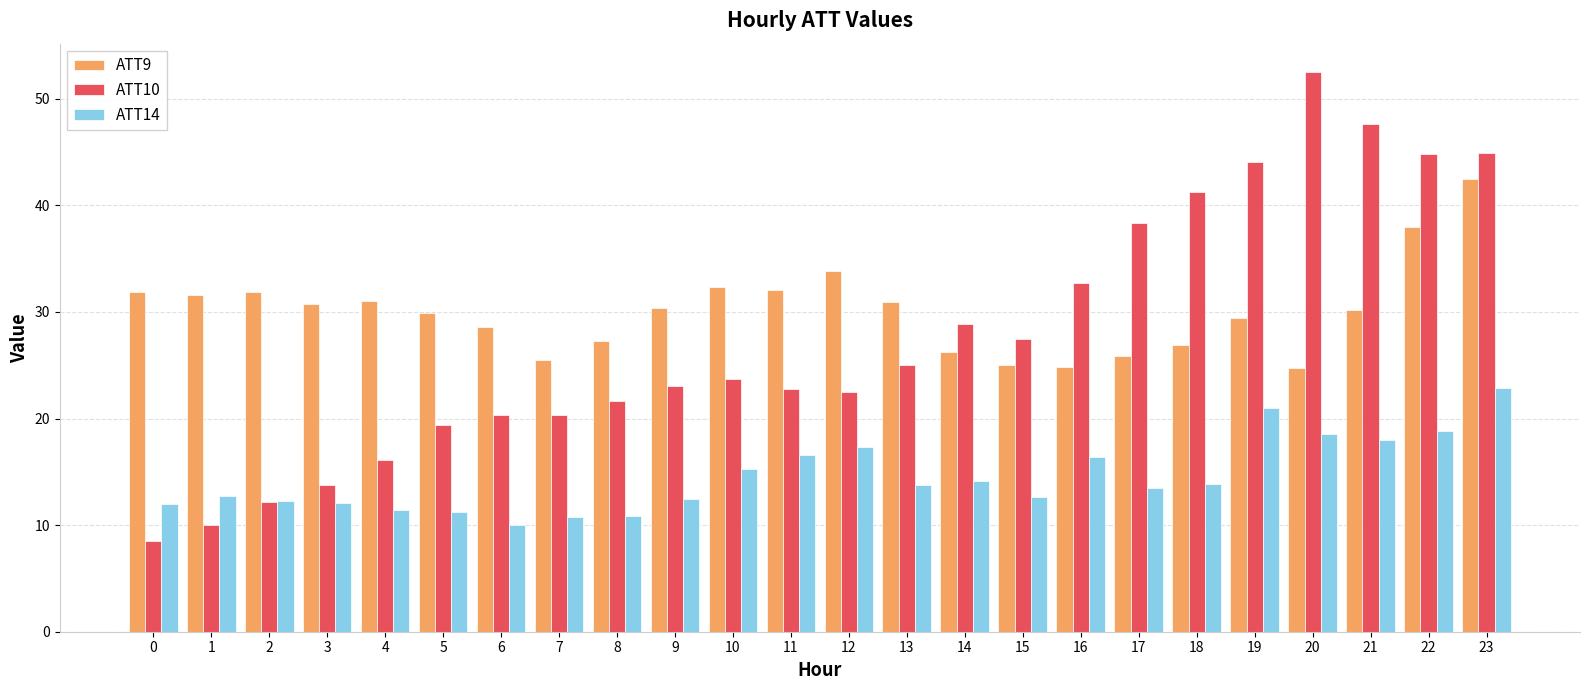

At 12, list the series in order from smallest to largest.

ATT14, ATT10, ATT9